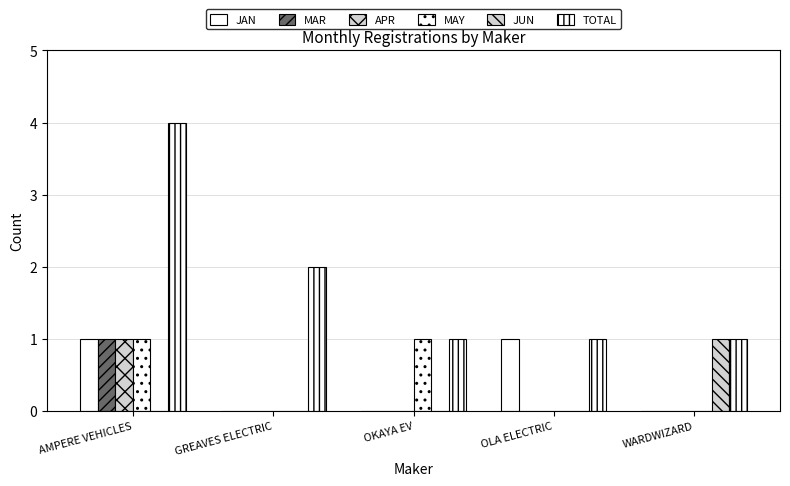

The JAN series shows 0 at WARDWIZARD. True or false?

True